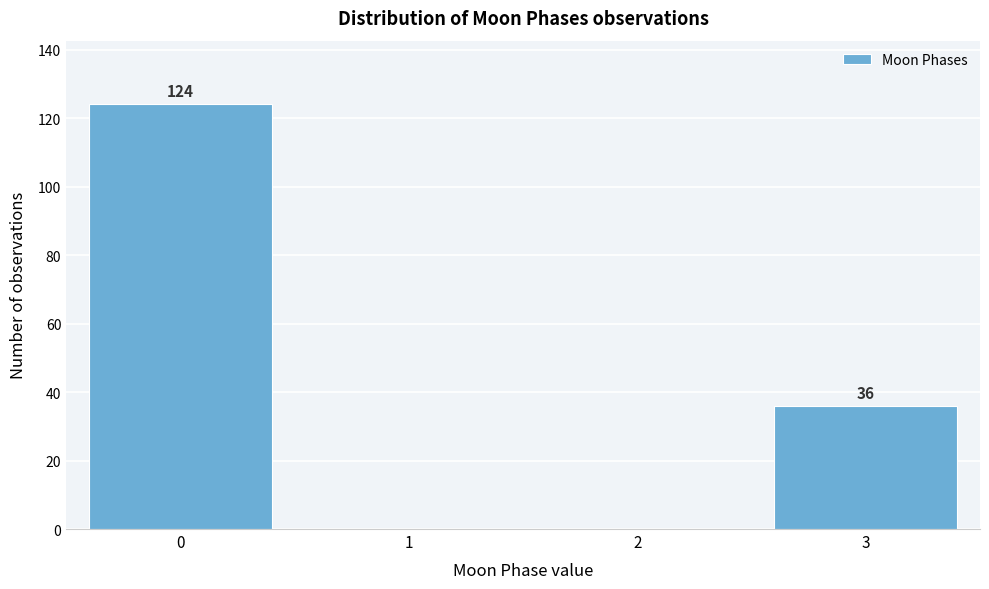

Reading right to left, what are all the values shown in this chart?

3=36	2=0	1=0	0=124